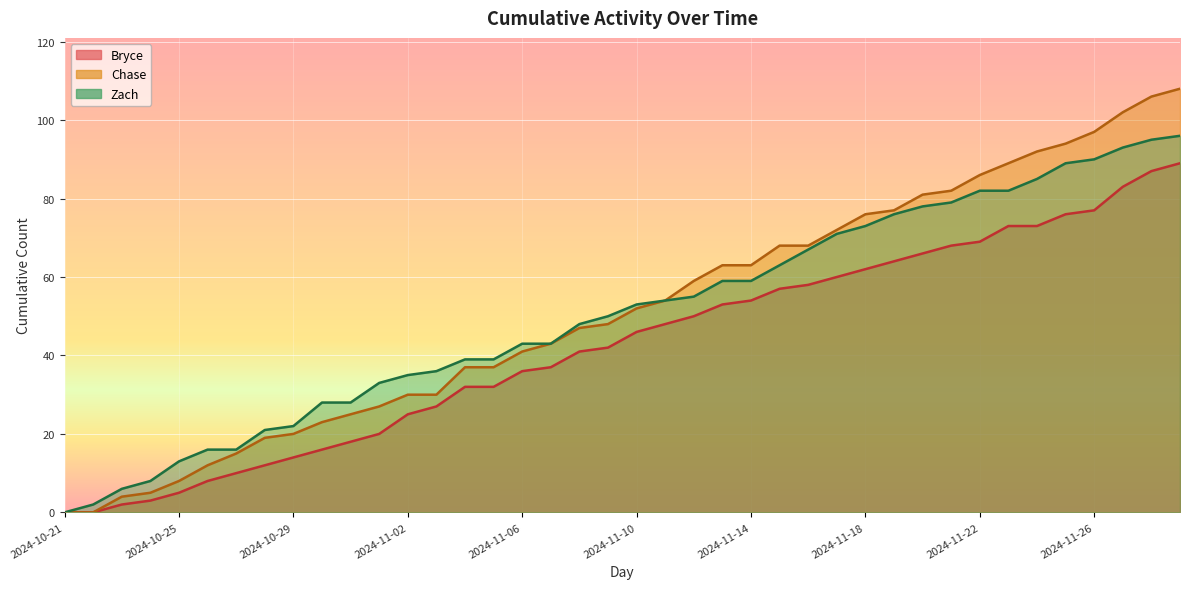

True or false: Zach has a value of 145 at 2024-11-25.

False